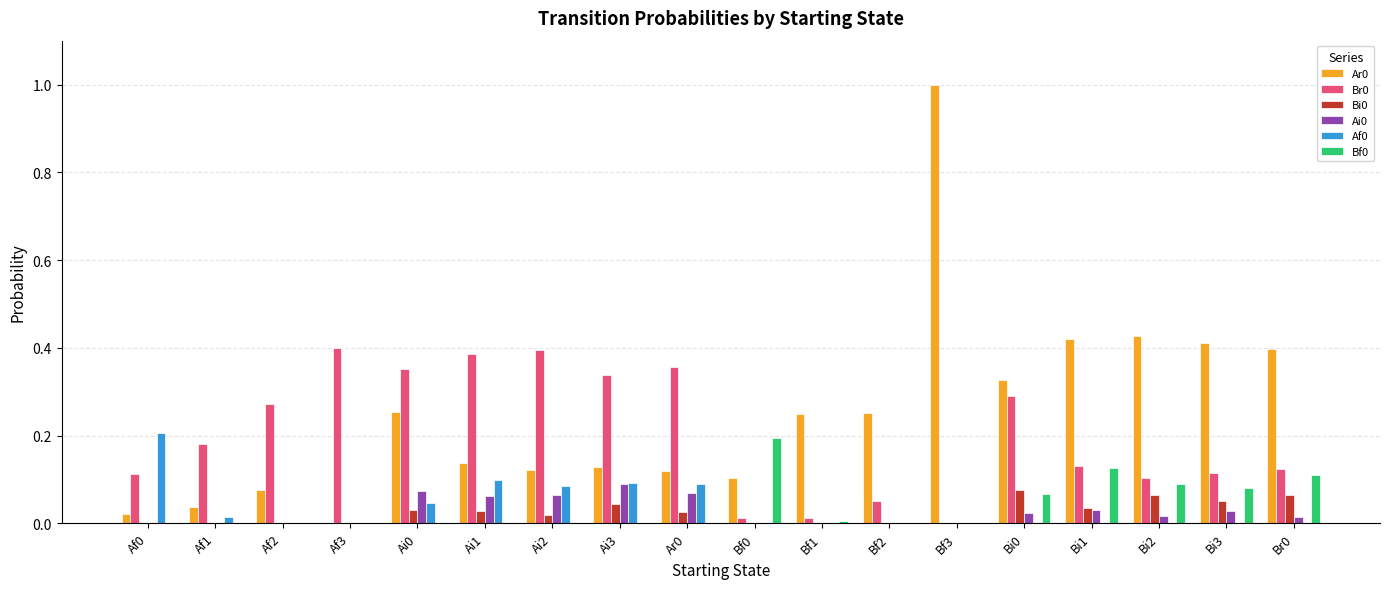

At which category is the sum across all series the highest?

Bf3